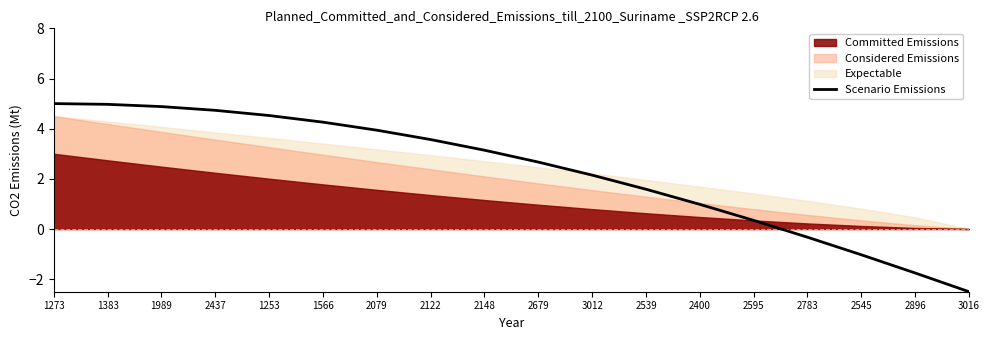

Reading left to right, transcribe all the data shown in this chart.

1273=5.0	1383=5.0	1989=4.9	2437=4.7	1253=4.5	1566=4.3	2079=3.9	2122=3.6	2148=3.1	2679=2.7	3012=2.1	2539=1.6	2400=1.0	2595=0.3	2783=-0.3	2545=-1.0	2896=-1.8	3016=-2.5